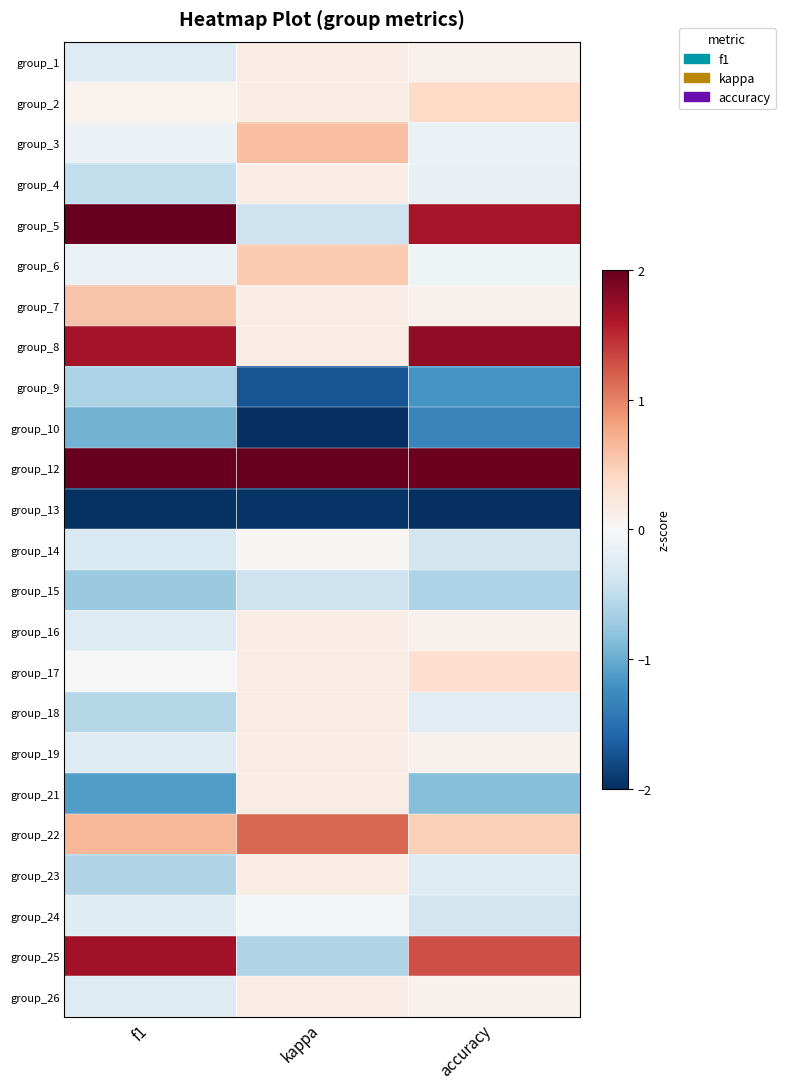

Reading right to left, list all the values displayed in this chart.

group_1: accuracy=0.1	kappa=0.2	f1=-0.3
group_2: accuracy=0.4	kappa=0.2	f1=0.1
group_3: accuracy=-0.1	kappa=0.6	f1=-0.1
group_4: accuracy=-0.2	kappa=0.2	f1=-0.5
group_5: accuracy=1.6	kappa=-0.4	f1=2.0
group_6: accuracy=-0.1	kappa=0.5	f1=-0.1
group_7: accuracy=0.1	kappa=0.2	f1=0.6
group_8: accuracy=1.8	kappa=0.2	f1=1.7
group_9: accuracy=-1.2	kappa=-1.7	f1=-0.6
group_10: accuracy=-1.3	kappa=-2.1	f1=-0.9
group_12: accuracy=2.0	kappa=3.1	f1=2.3
group_13: accuracy=-2.7	kappa=-2.0	f1=-2.0
group_14: accuracy=-0.4	kappa=0.0	f1=-0.3
group_15: accuracy=-0.6	kappa=-0.4	f1=-0.7
group_16: accuracy=0.1	kappa=0.2	f1=-0.3
group_17: accuracy=0.3	kappa=0.2	f1=0.0
group_18: accuracy=-0.2	kappa=0.2	f1=-0.6
group_19: accuracy=0.1	kappa=0.2	f1=-0.3
group_21: accuracy=-0.9	kappa=0.2	f1=-1.1
group_22: accuracy=0.5	kappa=1.1	f1=0.7
group_23: accuracy=-0.3	kappa=0.2	f1=-0.6
group_24: accuracy=-0.4	kappa=-0.0	f1=-0.2
group_25: accuracy=1.3	kappa=-0.6	f1=1.7
group_26: accuracy=0.1	kappa=0.2	f1=-0.3